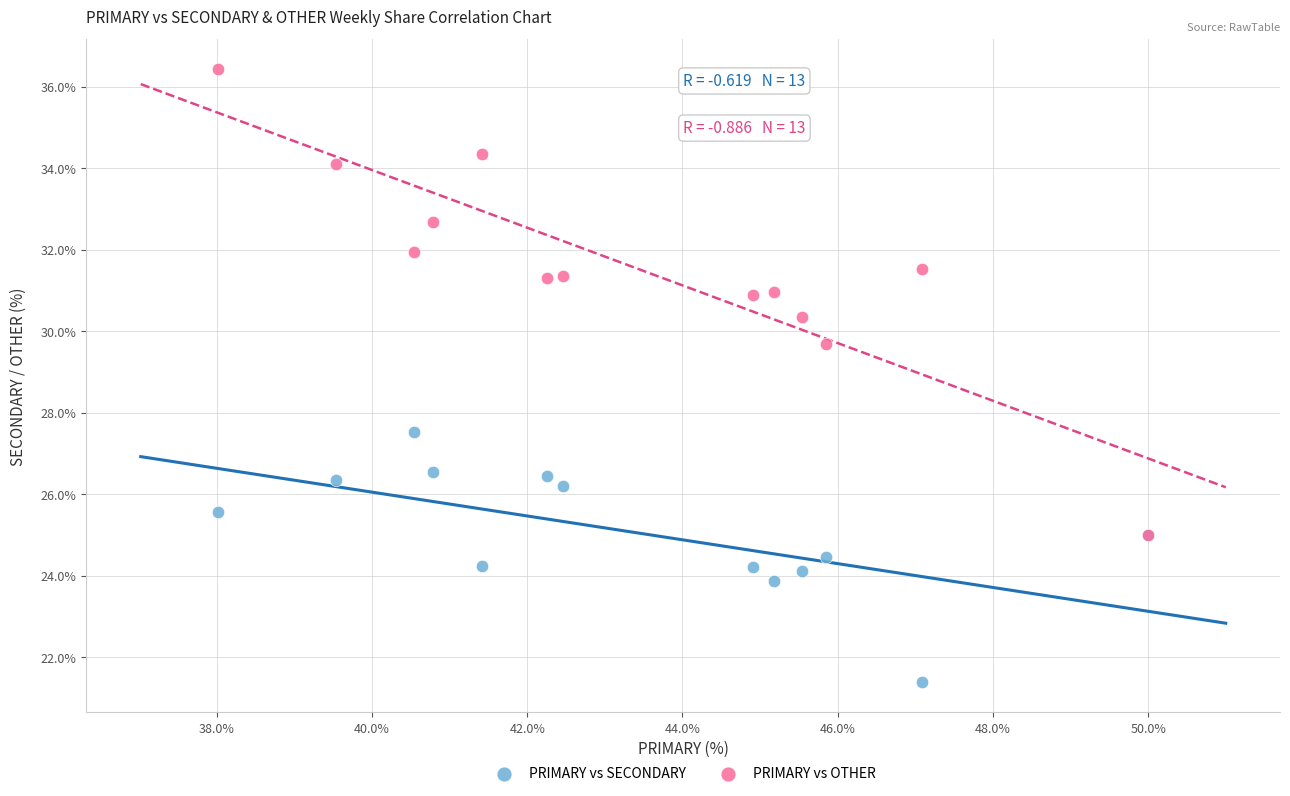

Across all series, what Y value is closest to 28?

27.5